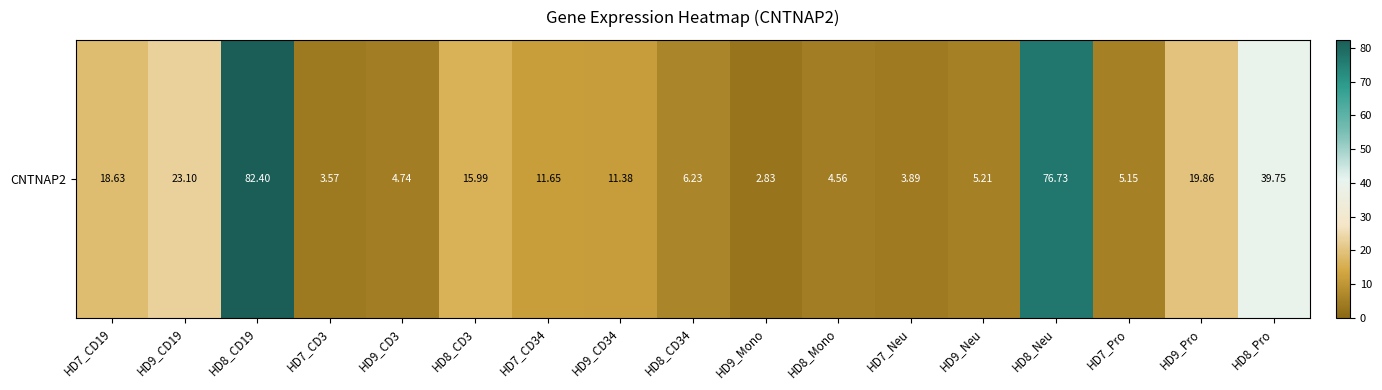

What is the sum of all values?

335.7